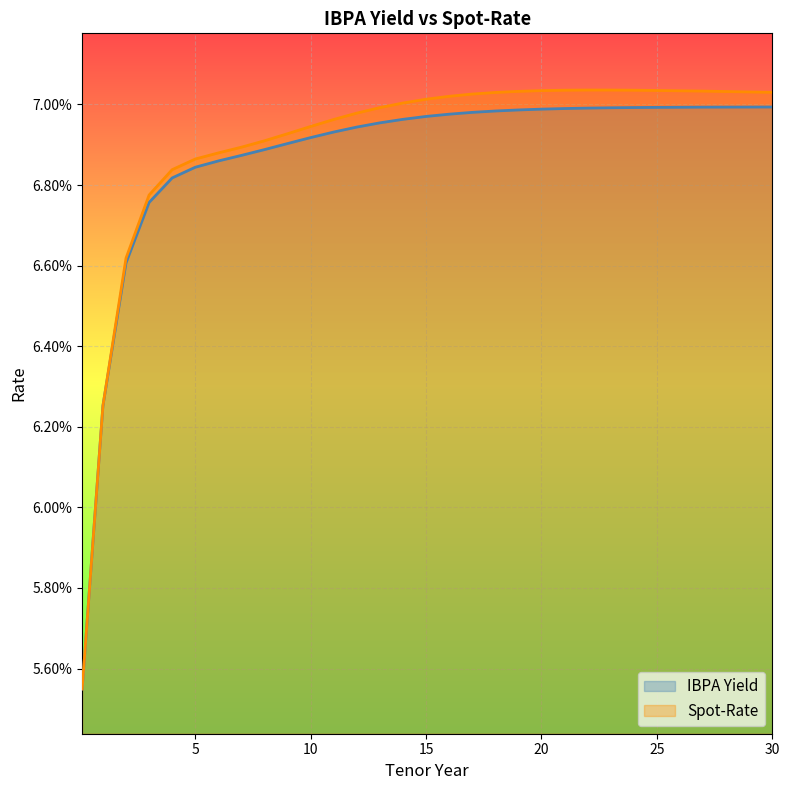

At how many categories does at least one series exceed 0?

31